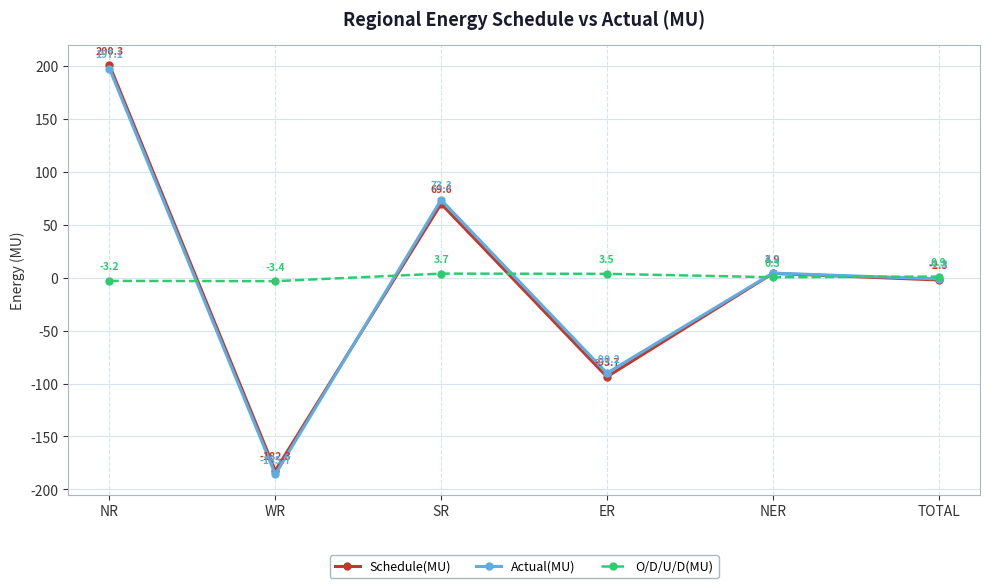

Rank the categories by Schedule(MU) value from lowest to highest.

WR, ER, TOTAL, NER, SR, NR